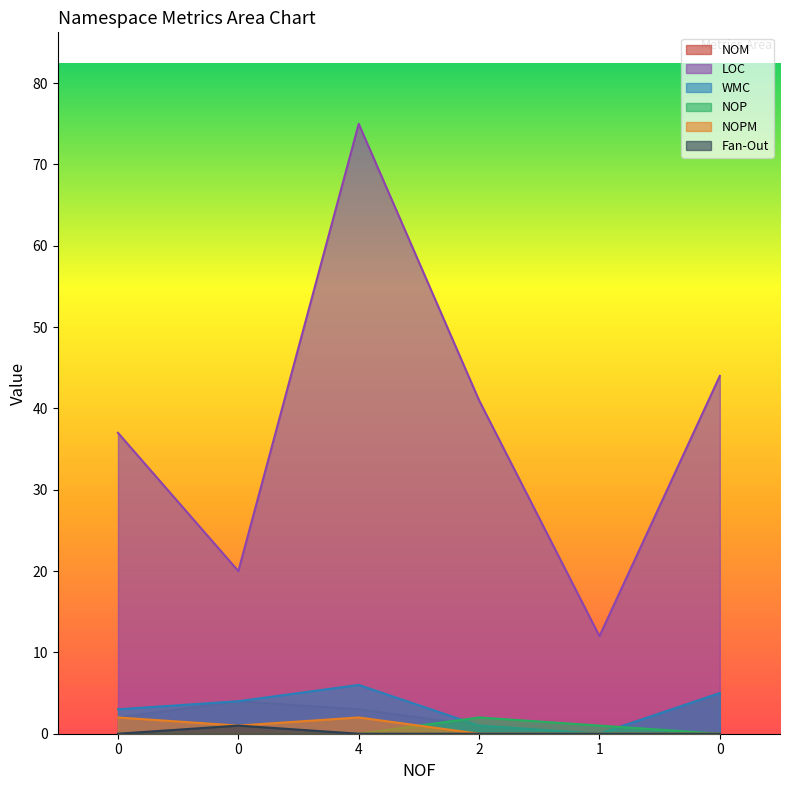

The value of NOP at 2 is 3. True or false?

False